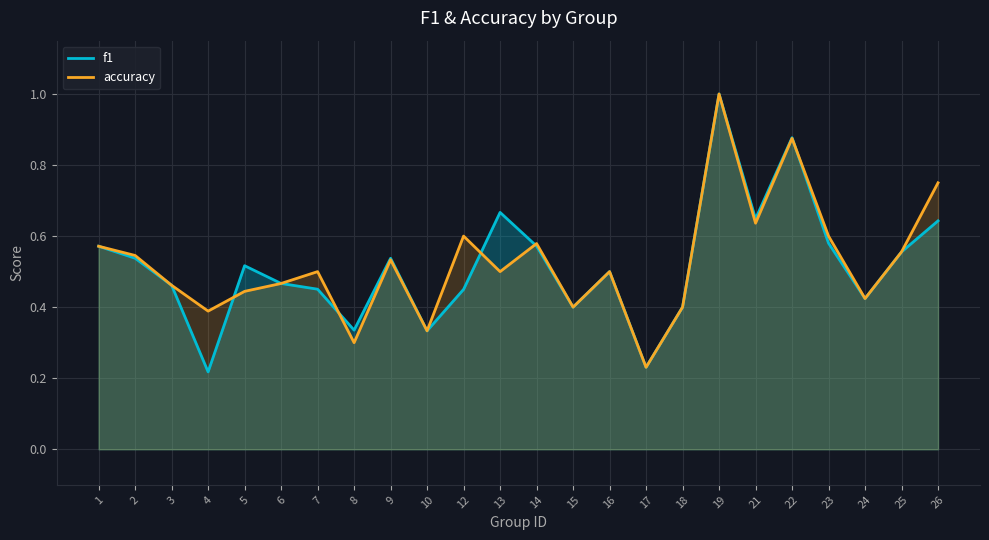

What is the value of the accuracy point at the 16th from the left?

0.2